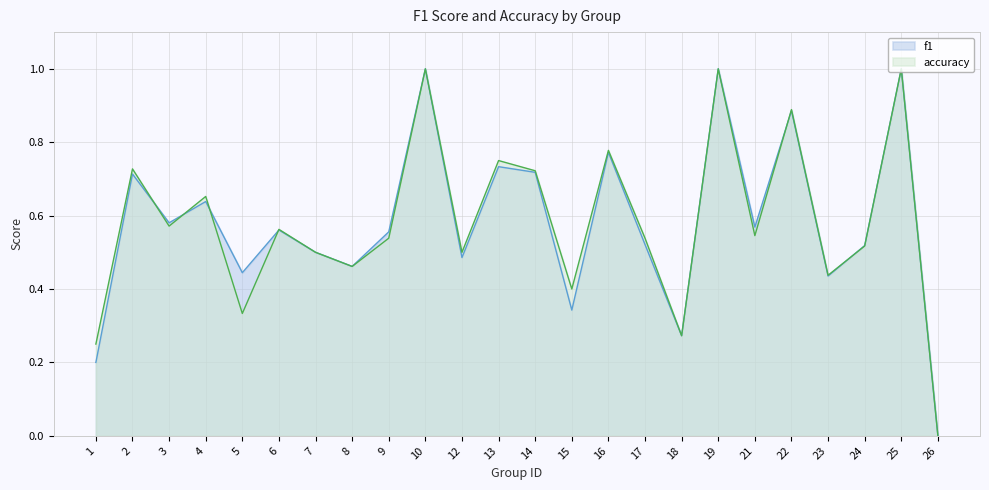

What is the difference between the second highest and minimum values in the f1 series?

1.0